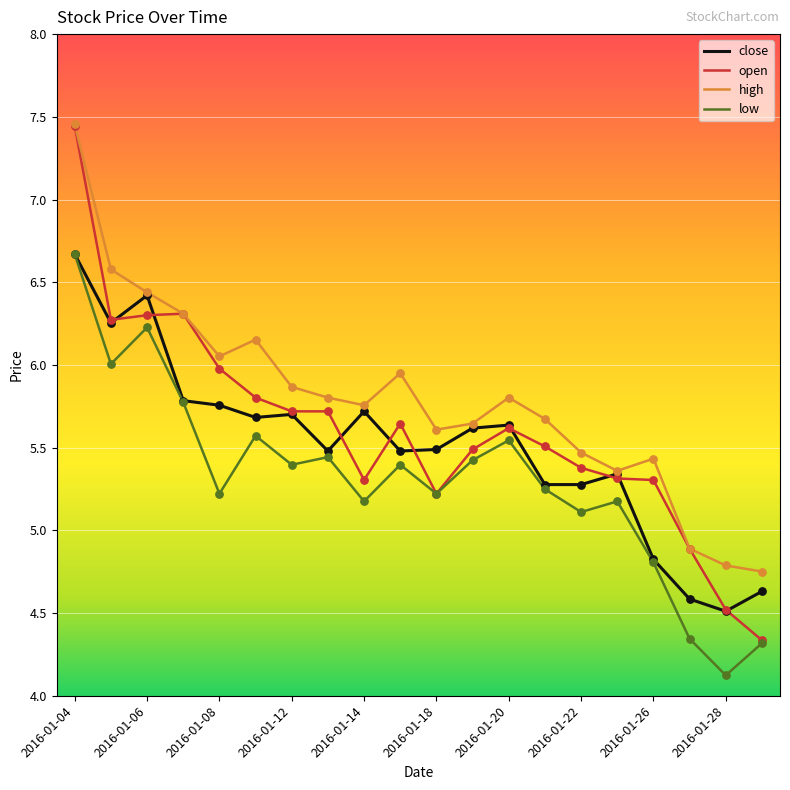

Which series has the largest total across all categories?

high